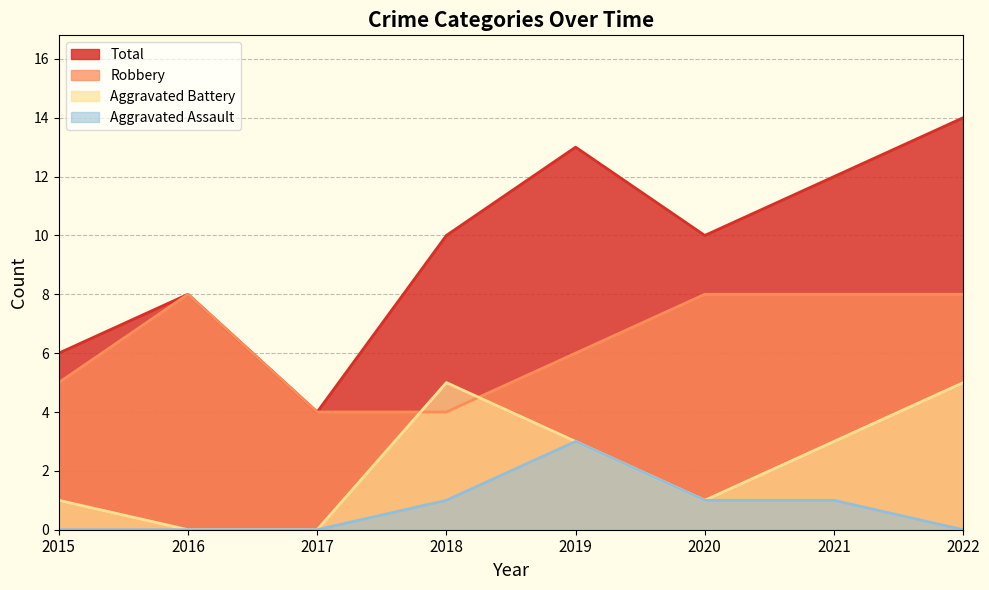

True or false: Aggravated Battery has a value of 1 at 2020.

False